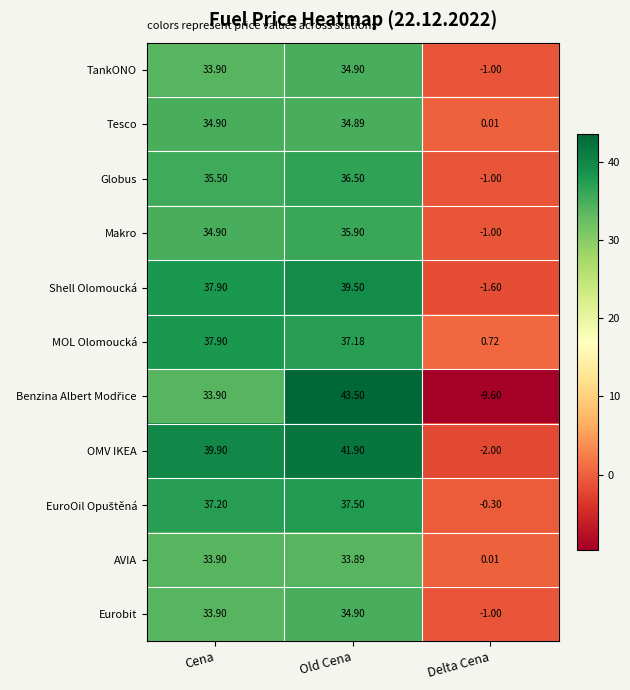

Where does the MOL Olomoucká series first go above 37?

Cena